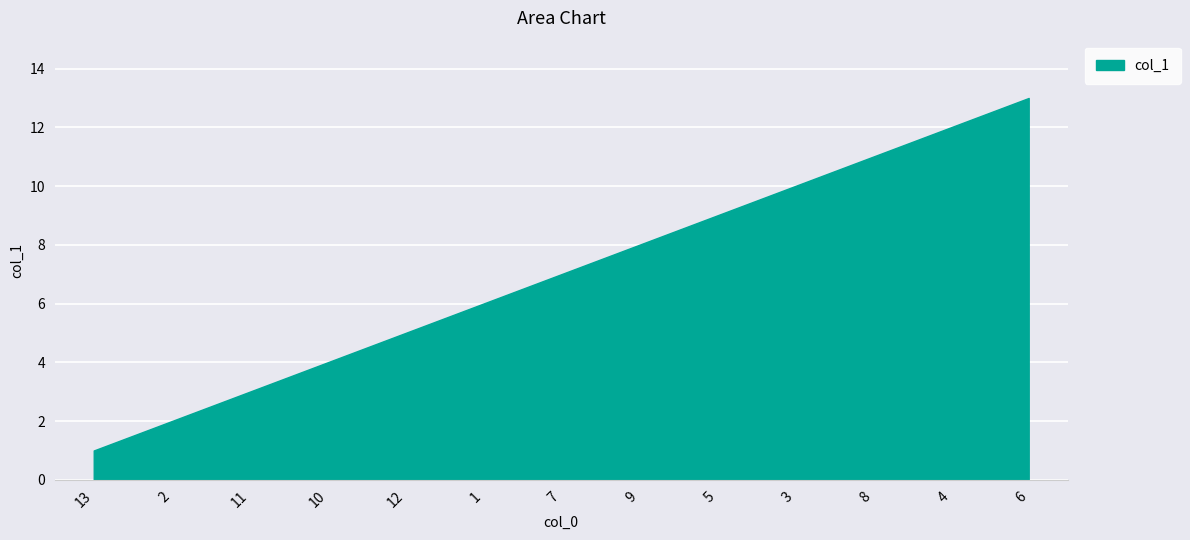

Reading right to left, what are all the values shown in this chart?

13	12	11	10	9	8	7	6	5	4	3	2	1